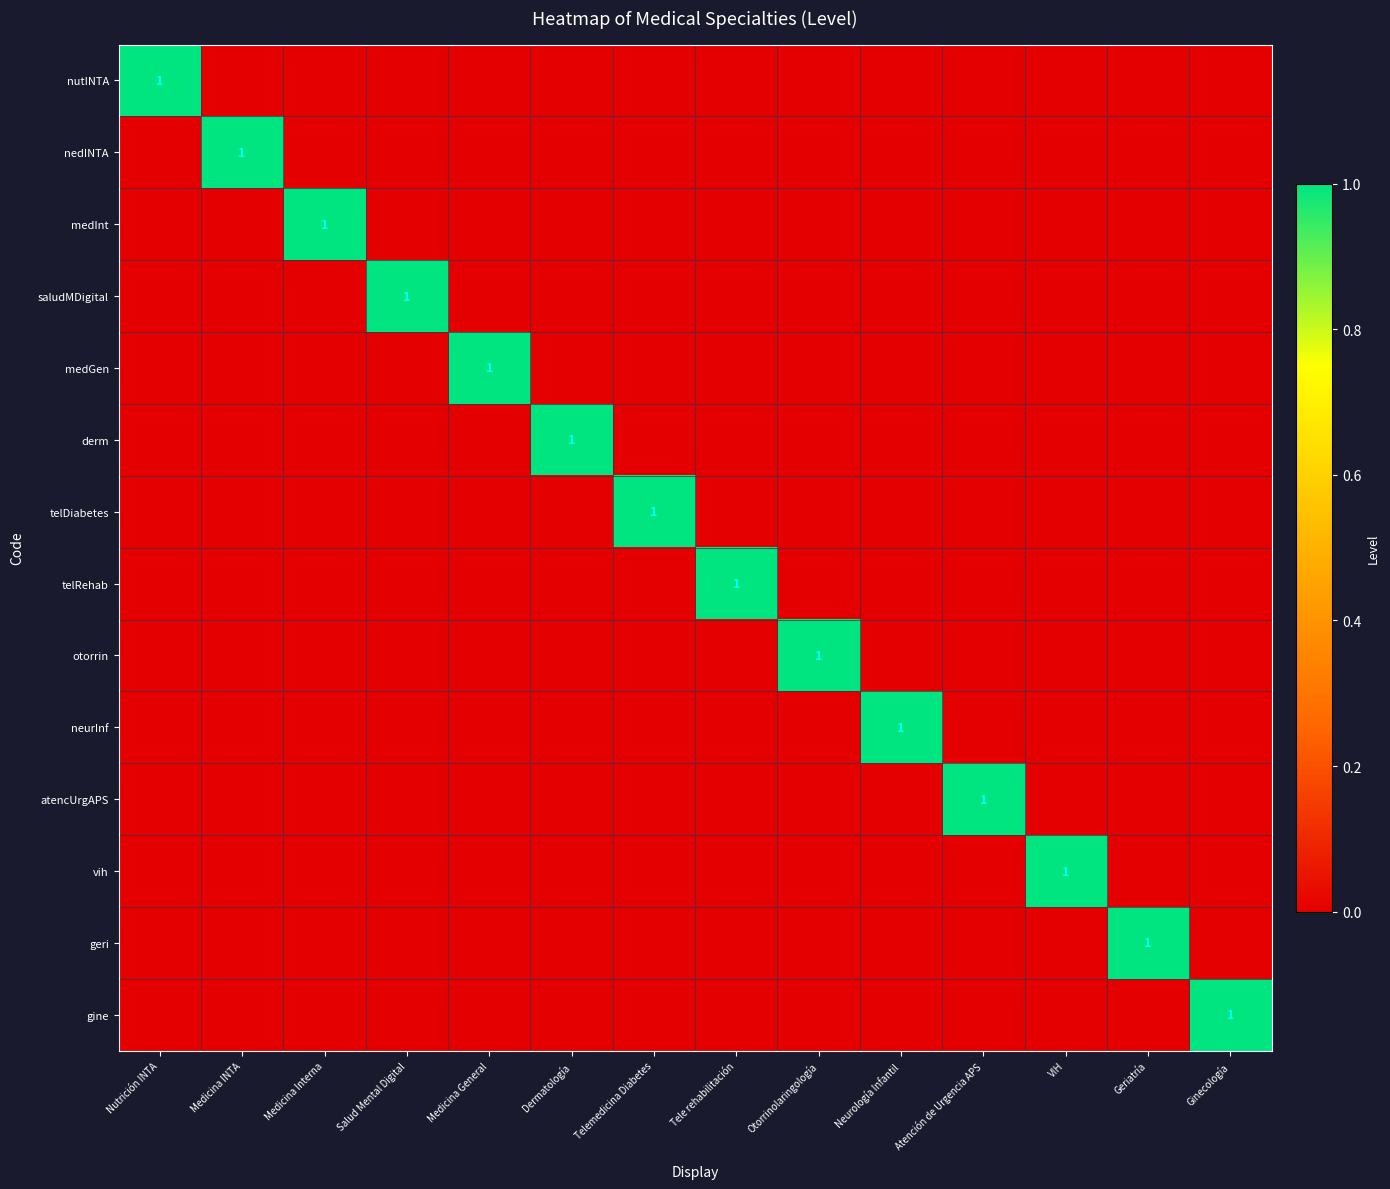

What is the sum of all geri values?

1